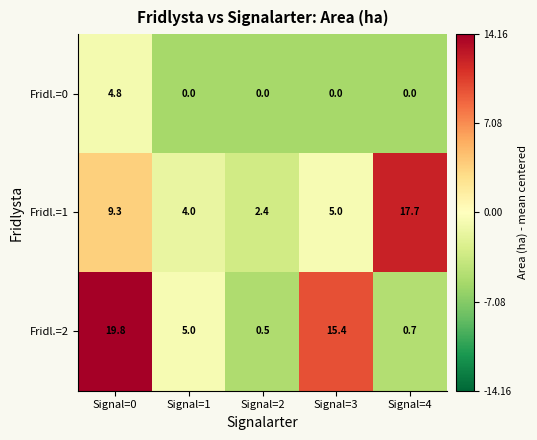

How many values in the Fridl.=0 series exceed 0?

1